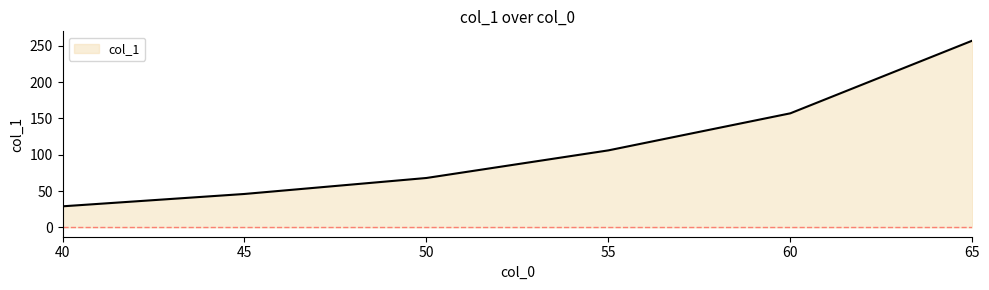

List the labels in order of value, smallest first.

40, 45, 50, 55, 60, 65